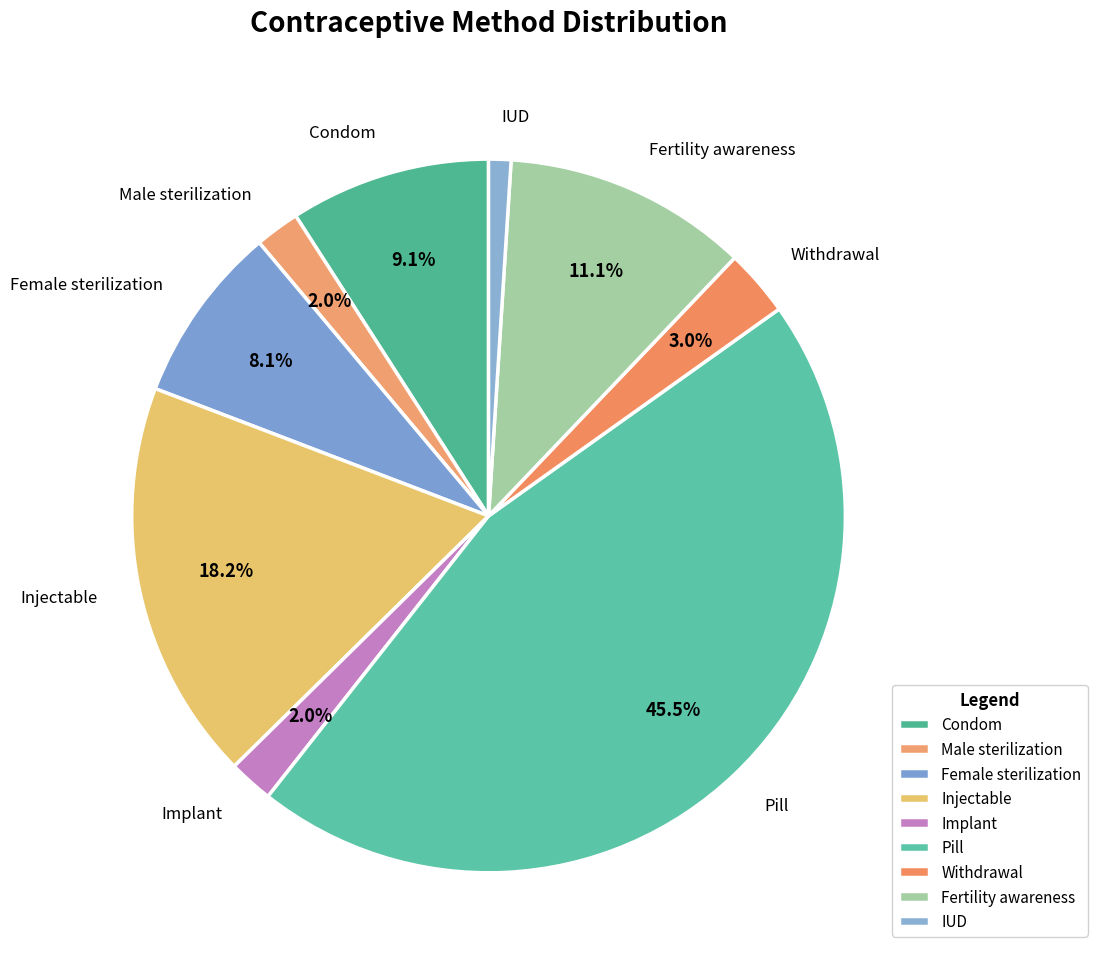

True or false: Injectable accounts for 18% of the total.

True